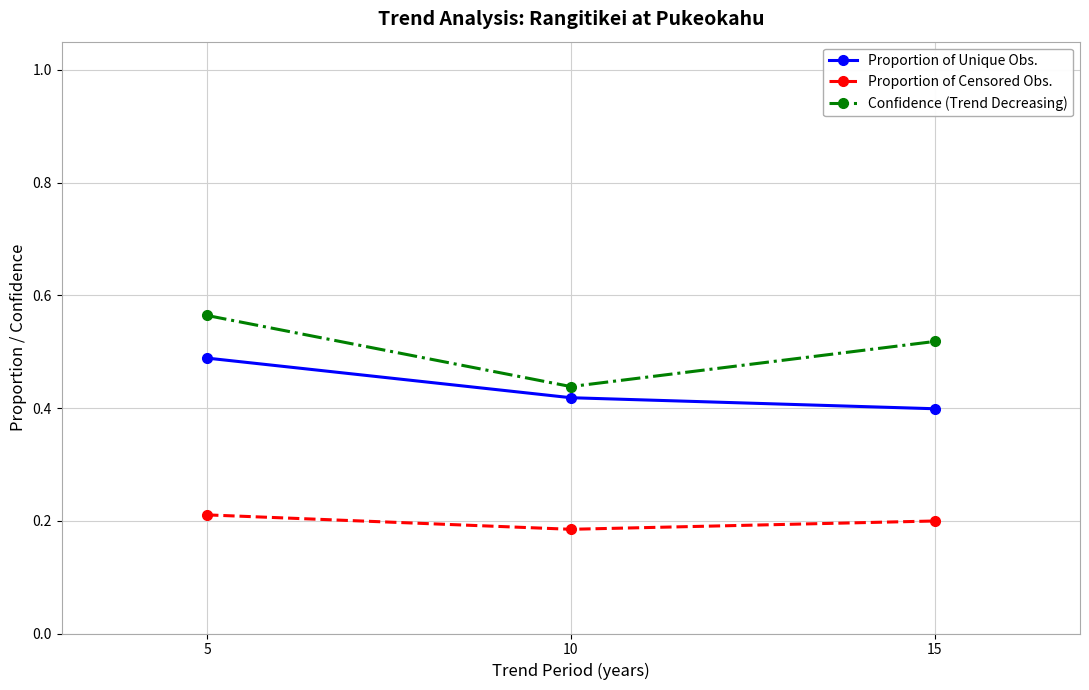

At which label does Proportion of Unique Obs. reach its peak?

5